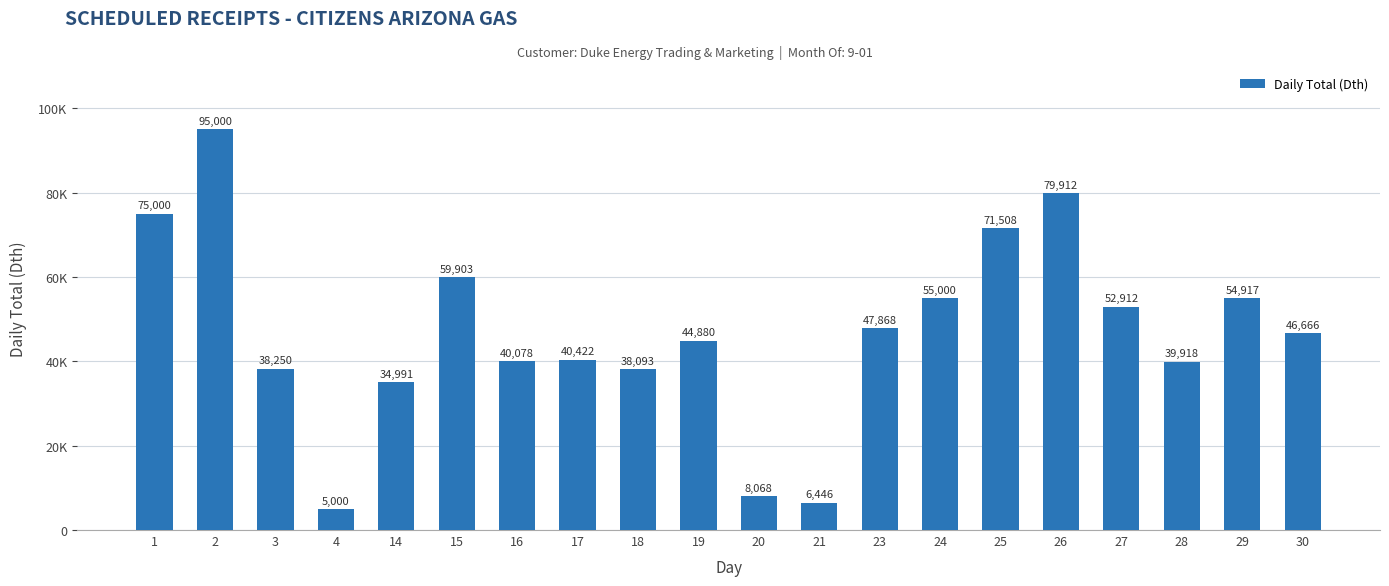

At which label does the data first exceed 46666?

1